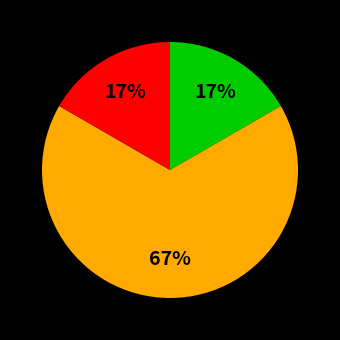

Count the number of slices in the pie.

3